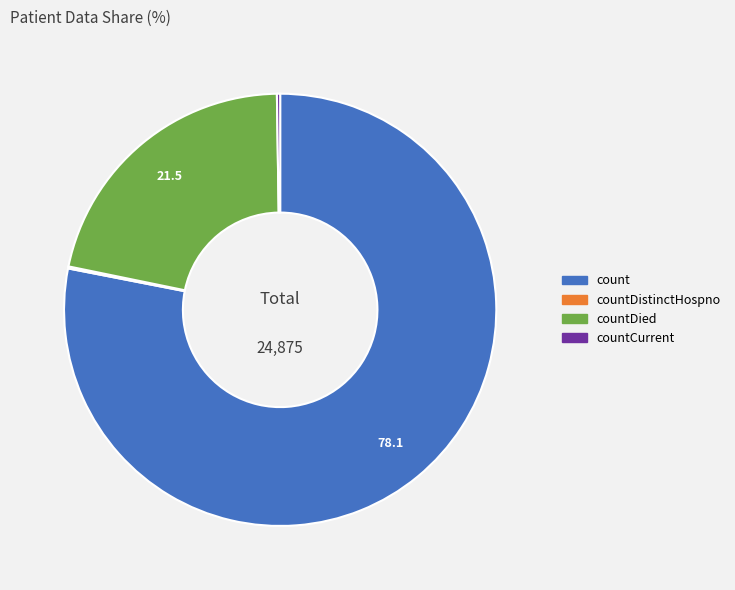

Which slice represents more than half of the pie?

count